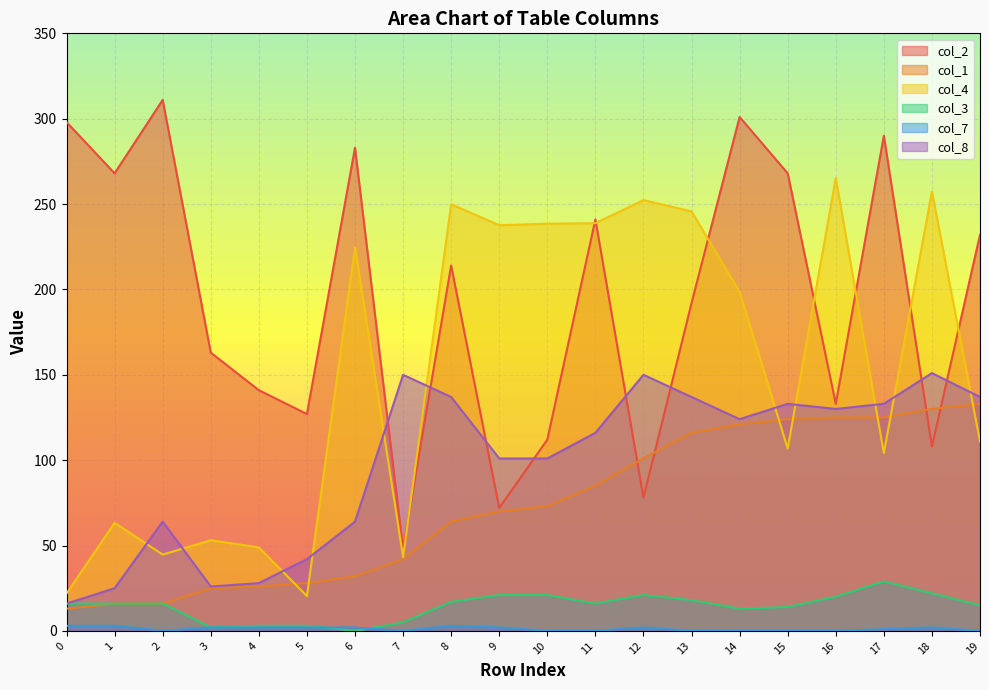

True or false: col_7 has a value of 1.8 at 15.

False